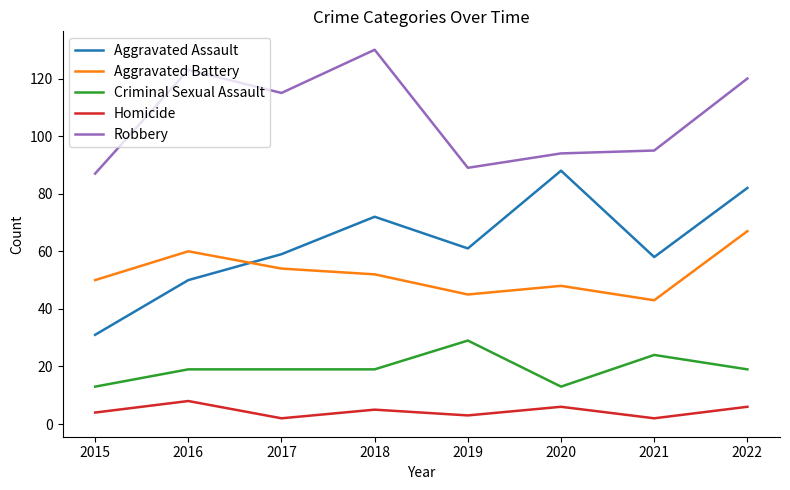

Rank the series at 2020 from lowest to highest value.

Homicide, Criminal Sexual Assault, Aggravated Battery, Aggravated Assault, Robbery